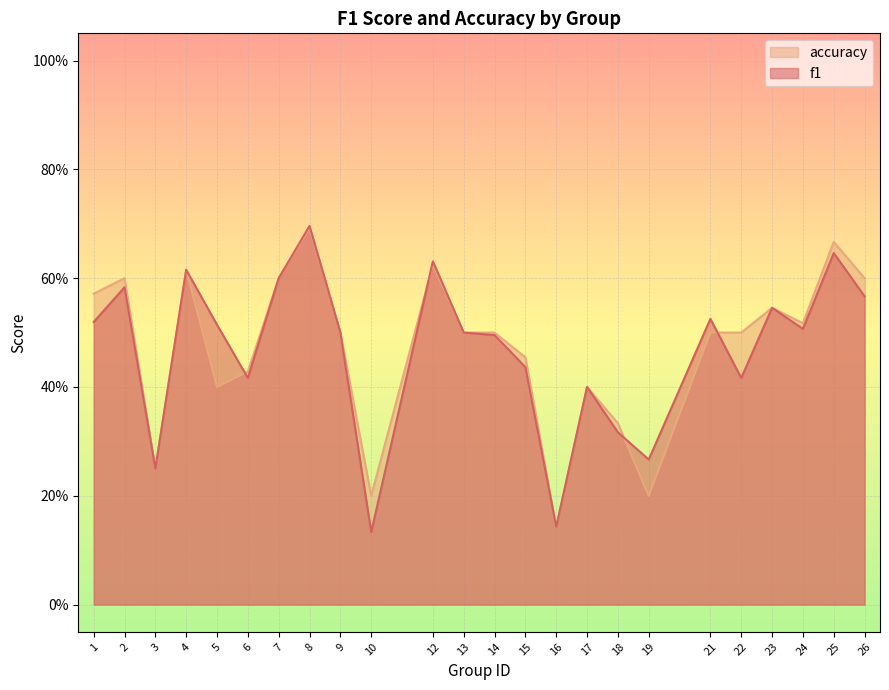

What is the value of the f1 point at the 24th from the left?

0.6